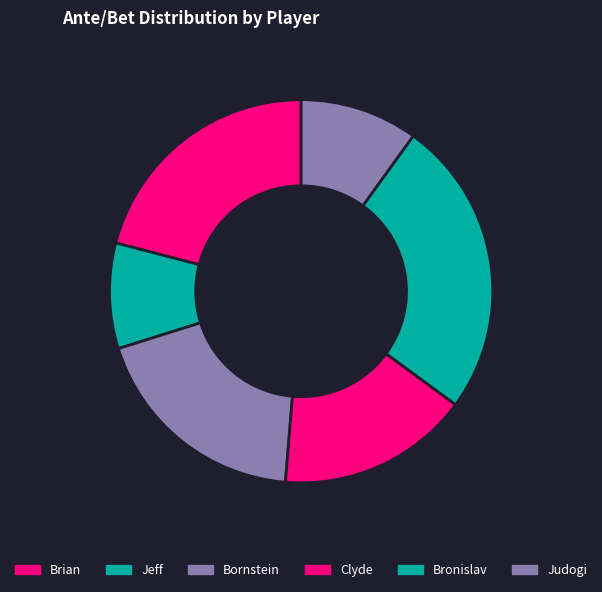

To the nearest percent, what is the difference between the Clyde and Jeff slice percentages?

7%